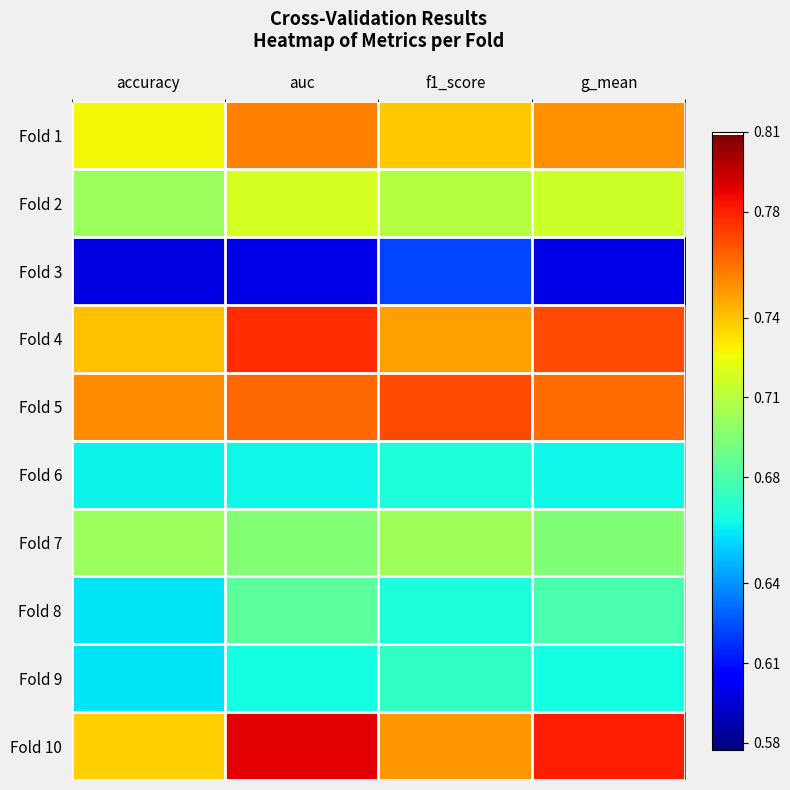

At accuracy, list the series in order from largest to smallest.

Fold 5, Fold 4, Fold 10, Fold 1, Fold 2, Fold 7, Fold 6, Fold 8, Fold 9, Fold 3